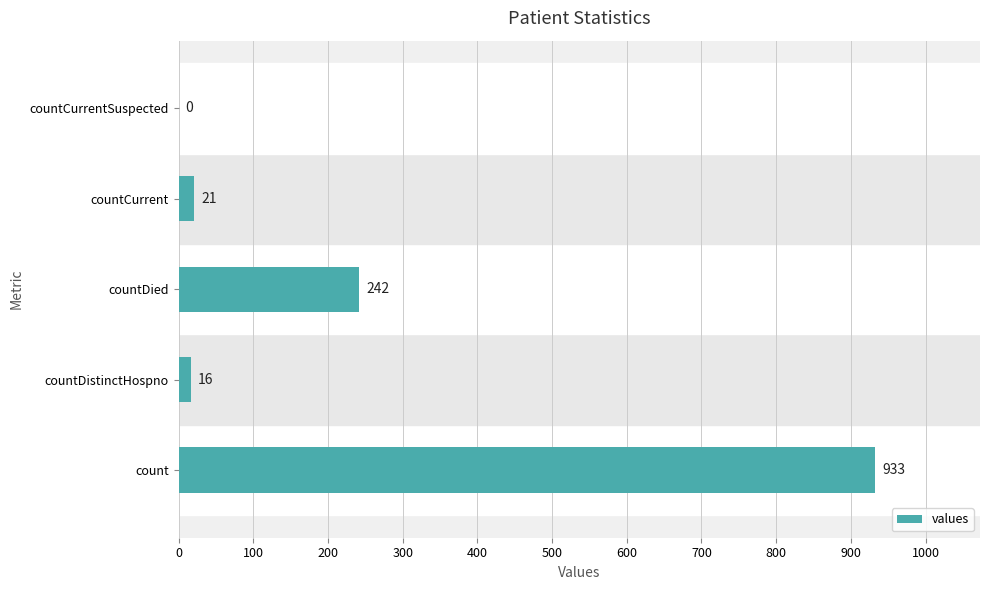

Is it true that the value at countCurrentSuspected is -573?

False